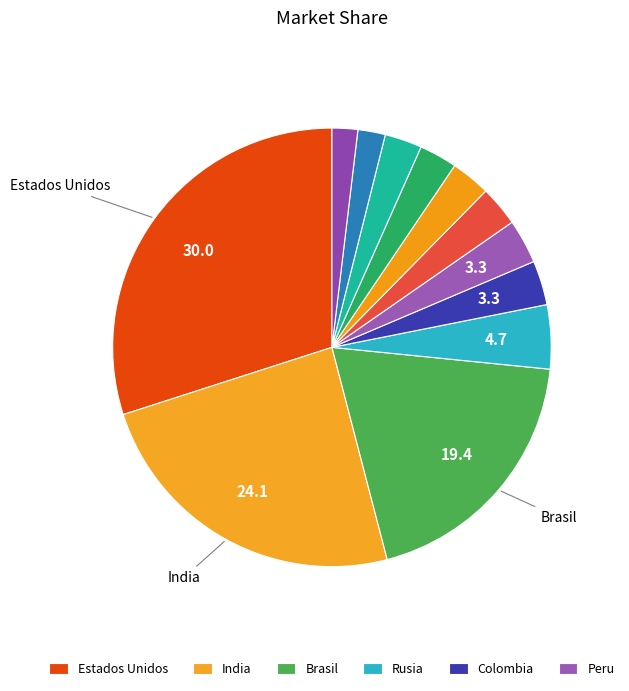

Which category has the biggest portion of the pie?

Estados Unidos